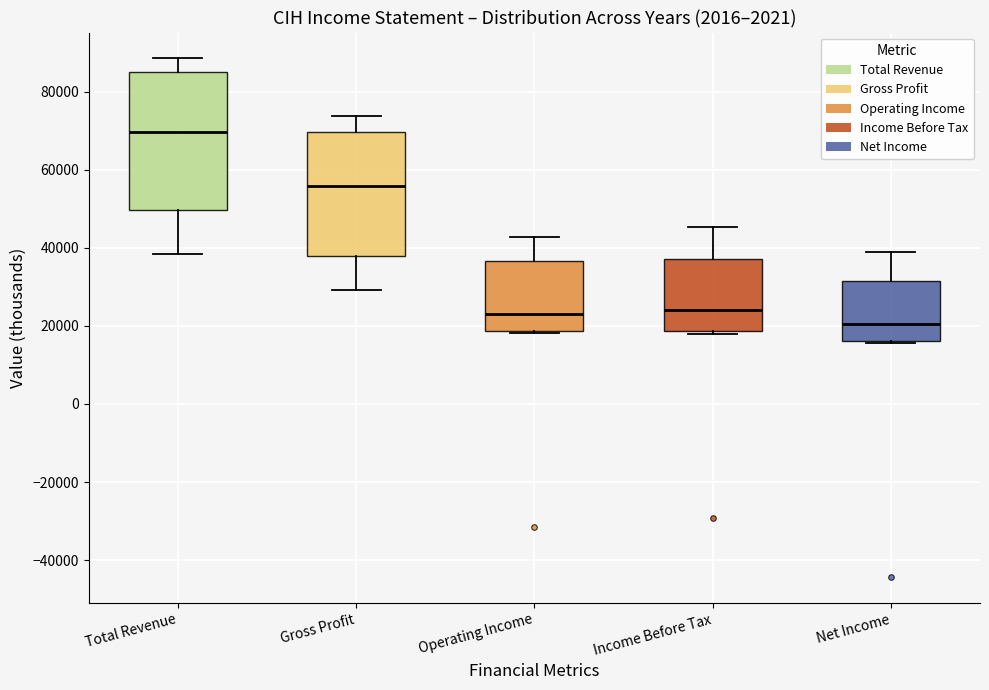

Which box has the lowest median line?

Net Income